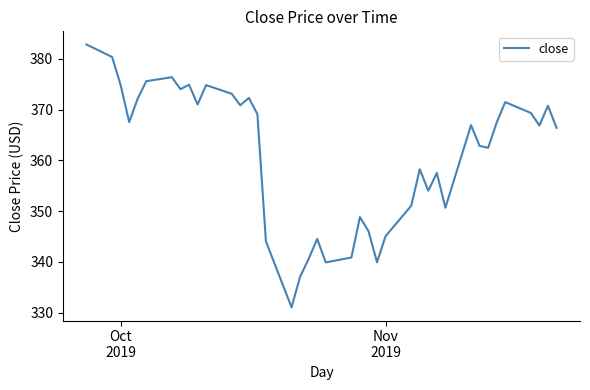

What is the difference between the maximum and minimum values?

51.8